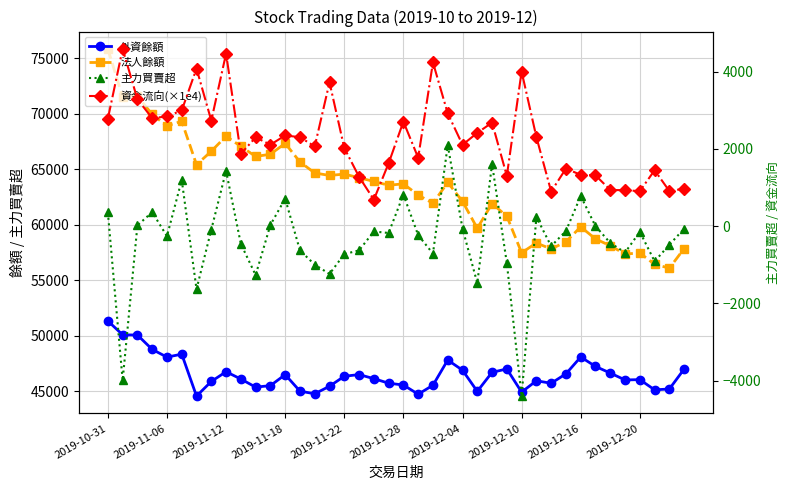

The value of 資金流向(×1e4) at 2019-11-06 is 6797.8. True or false?

False